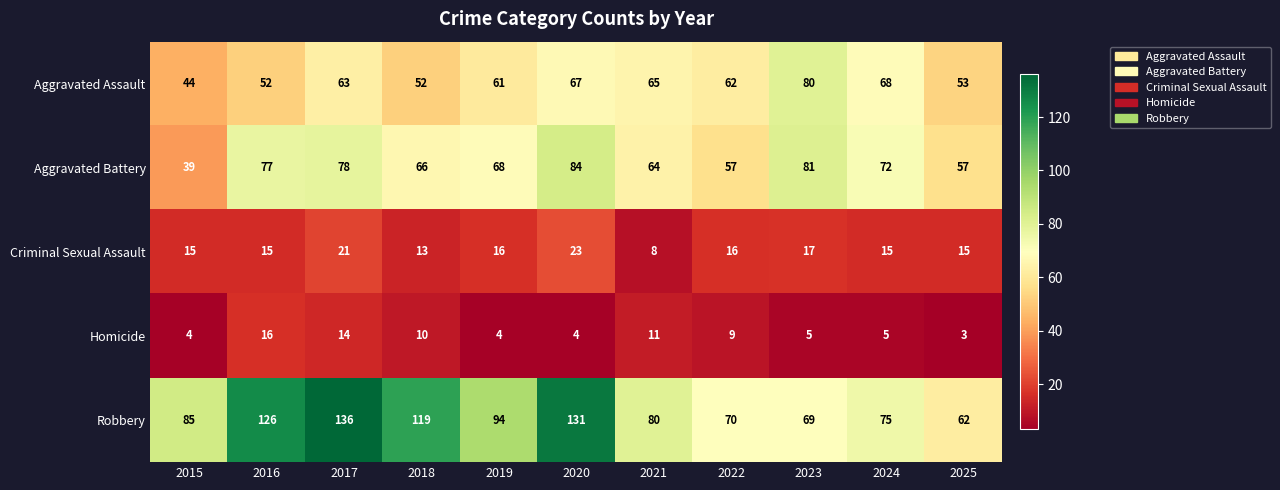

What is the difference between the maximum and minimum values in the Aggravated Battery series?

45